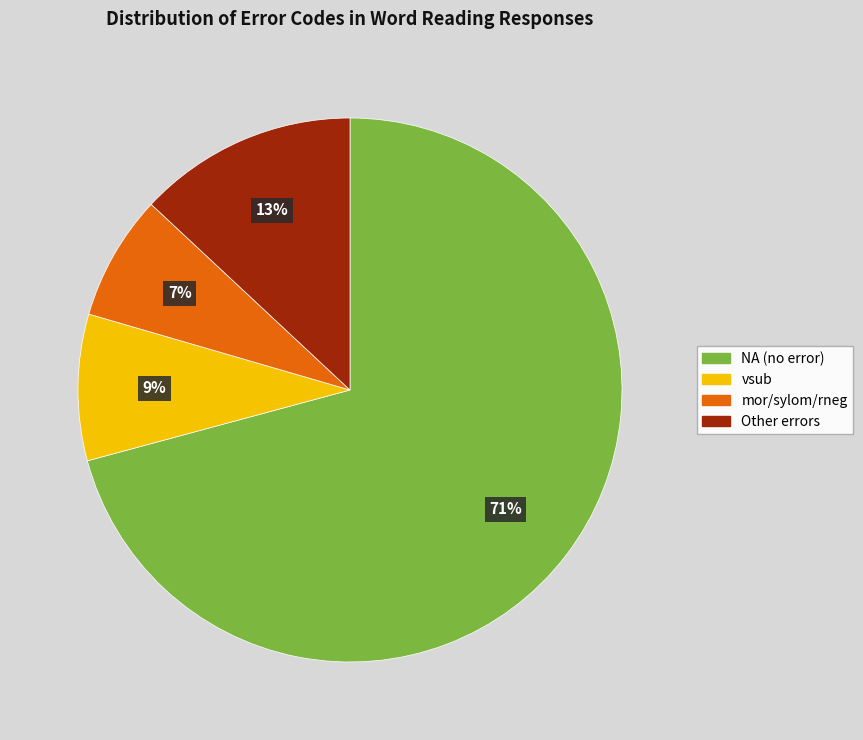

Which slice is the largest?

NA (no error)